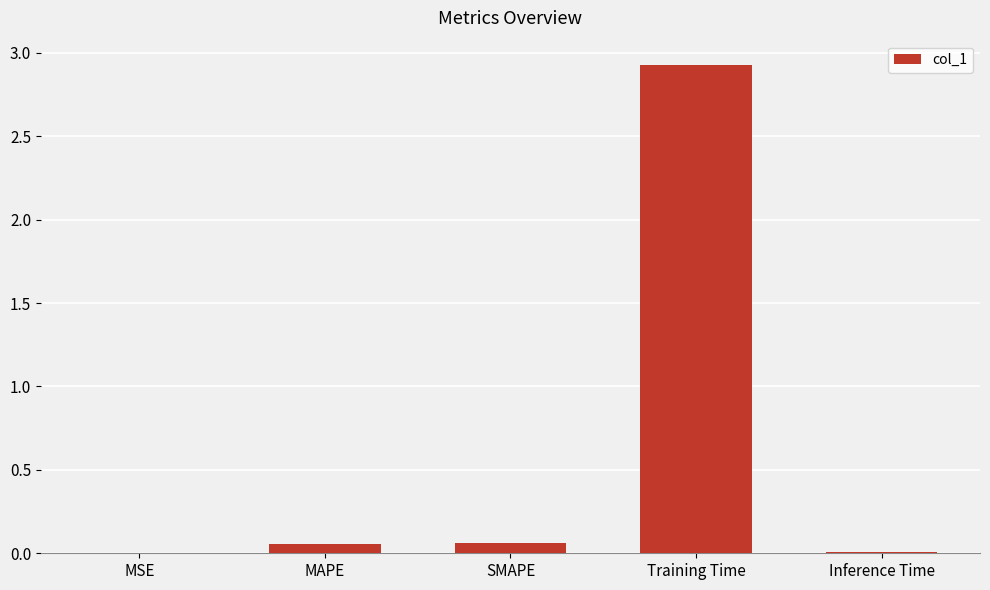

Which has a higher value, Training Time or Inference Time?

Training Time